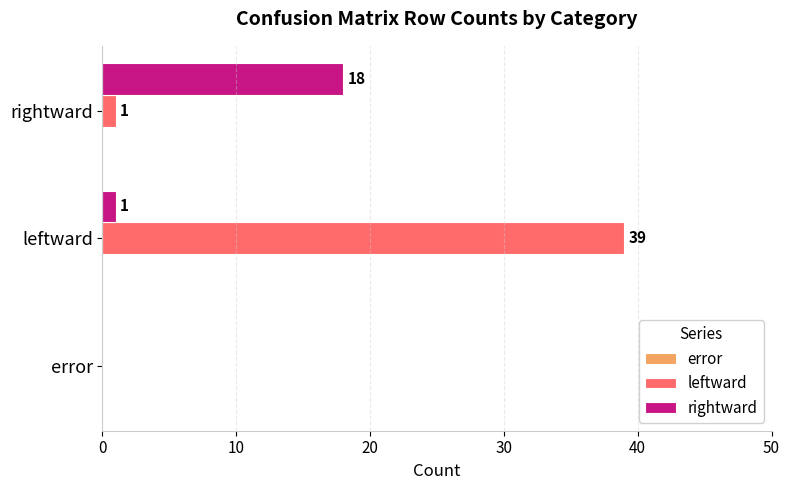

Which series changed the most between error and rightward?

rightward